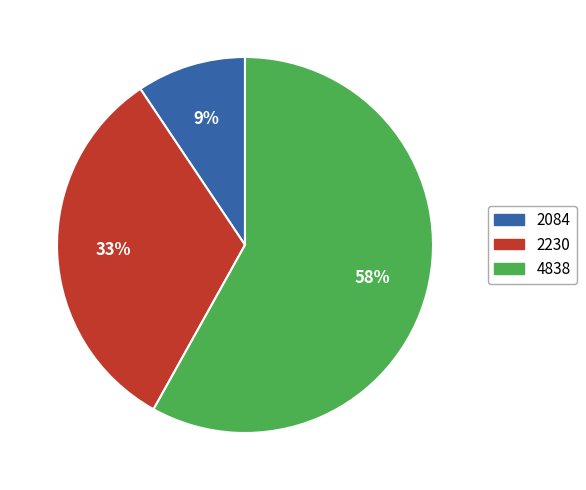

Which has a higher value, 2230 or 2084?

2230